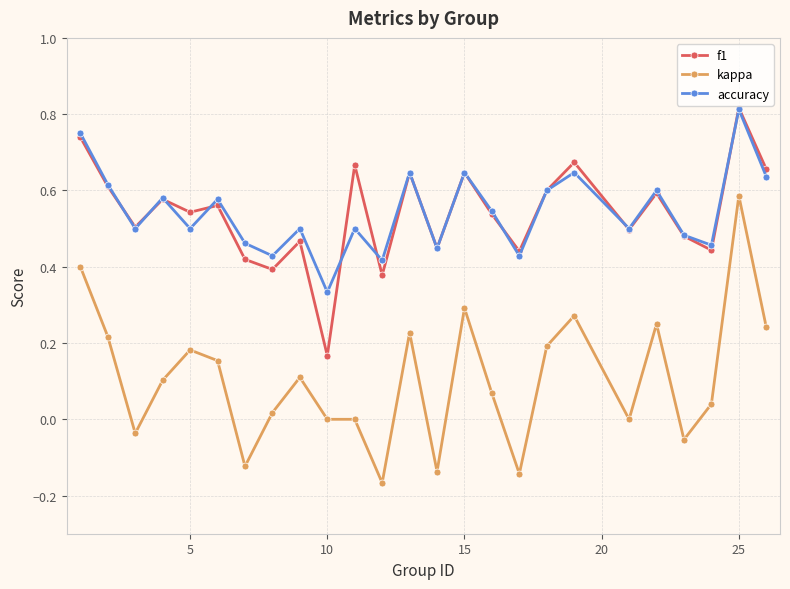

Which series has the largest range (max minus min)?

kappa